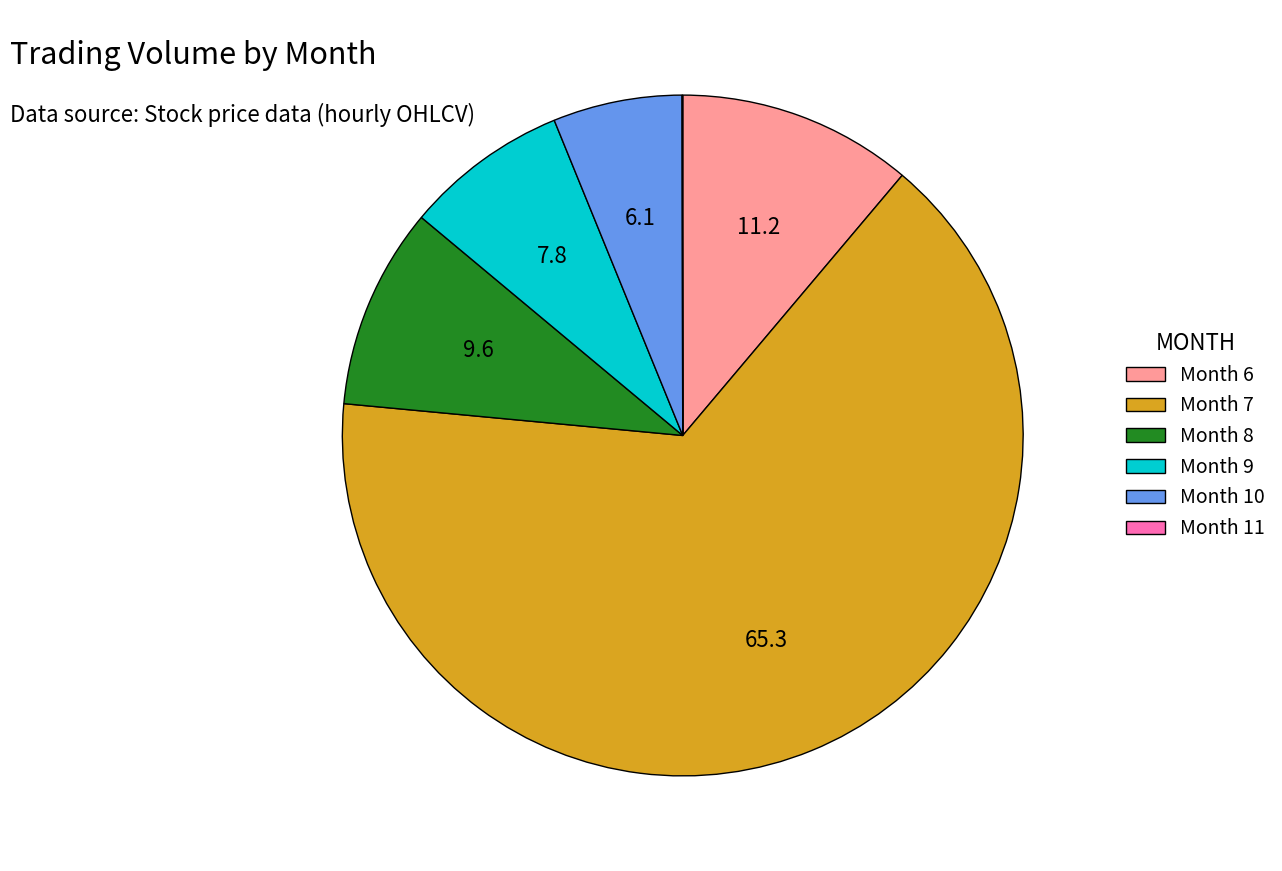

Which slice is the largest?

Month 7